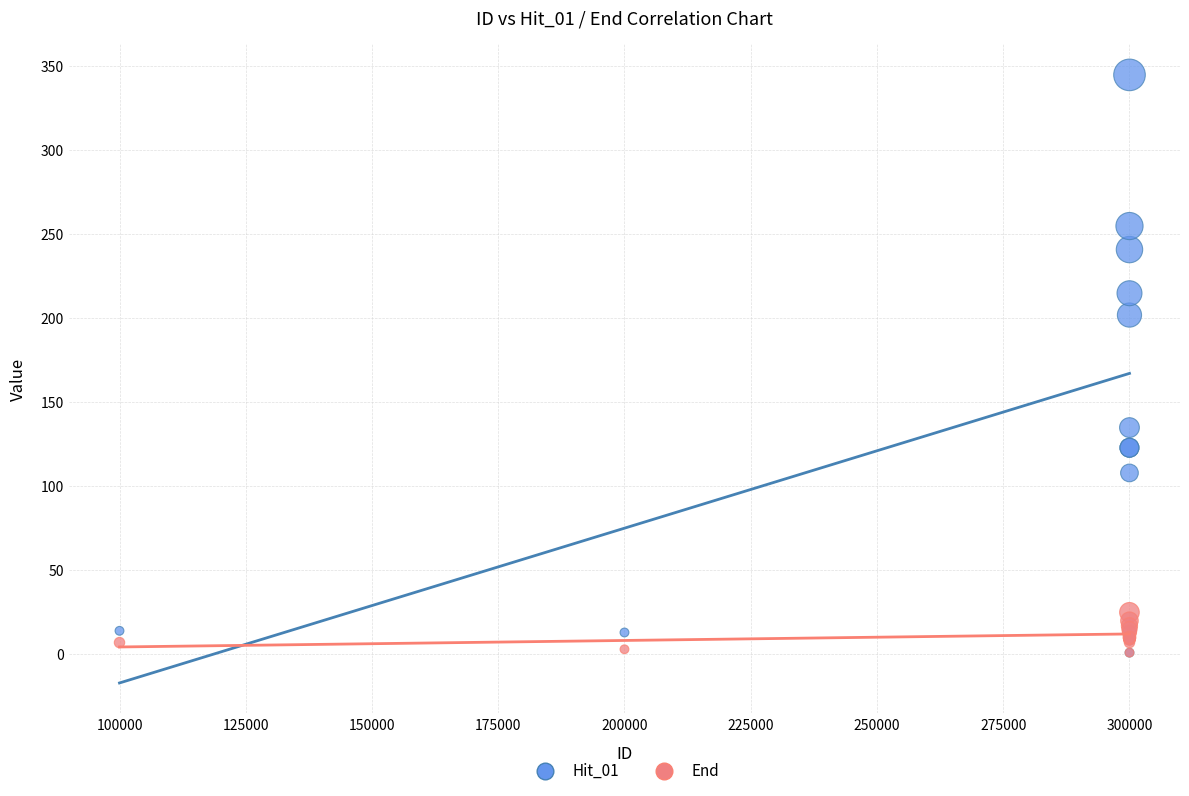

Across all series, what Y value is closest to 173?

202